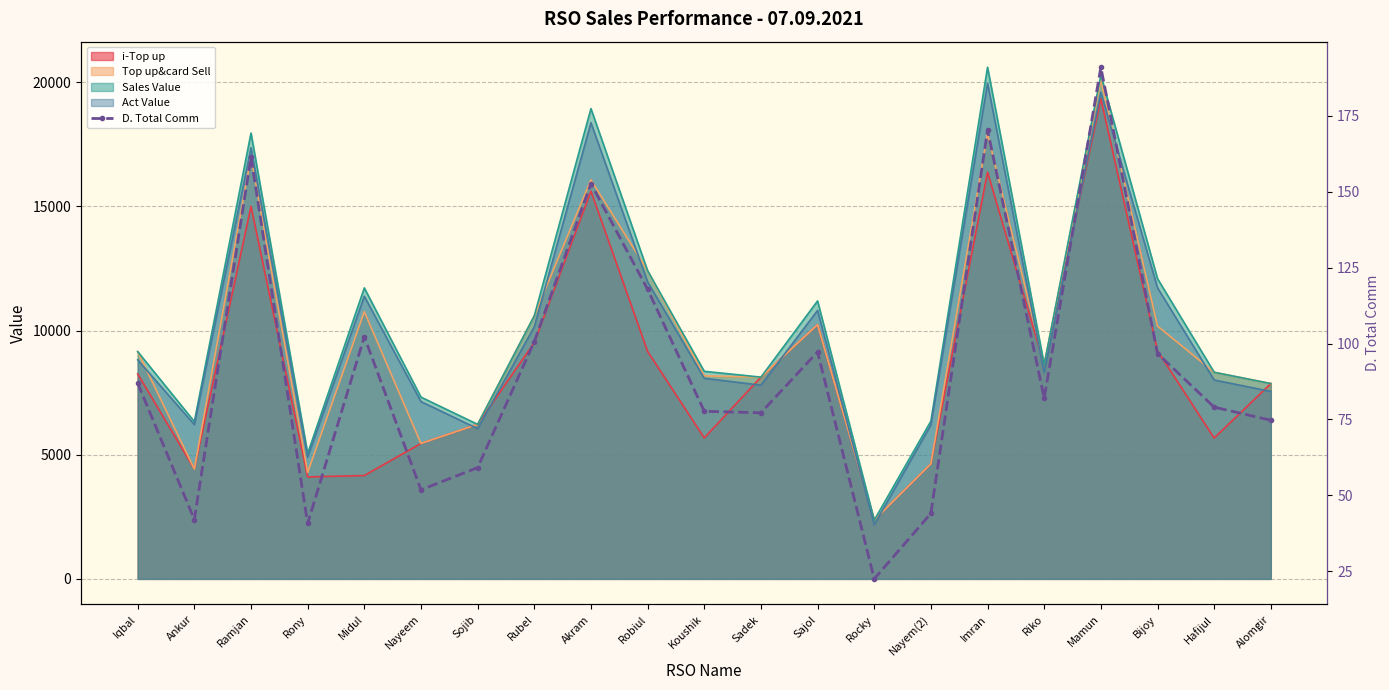

How many data points does each series have?

21